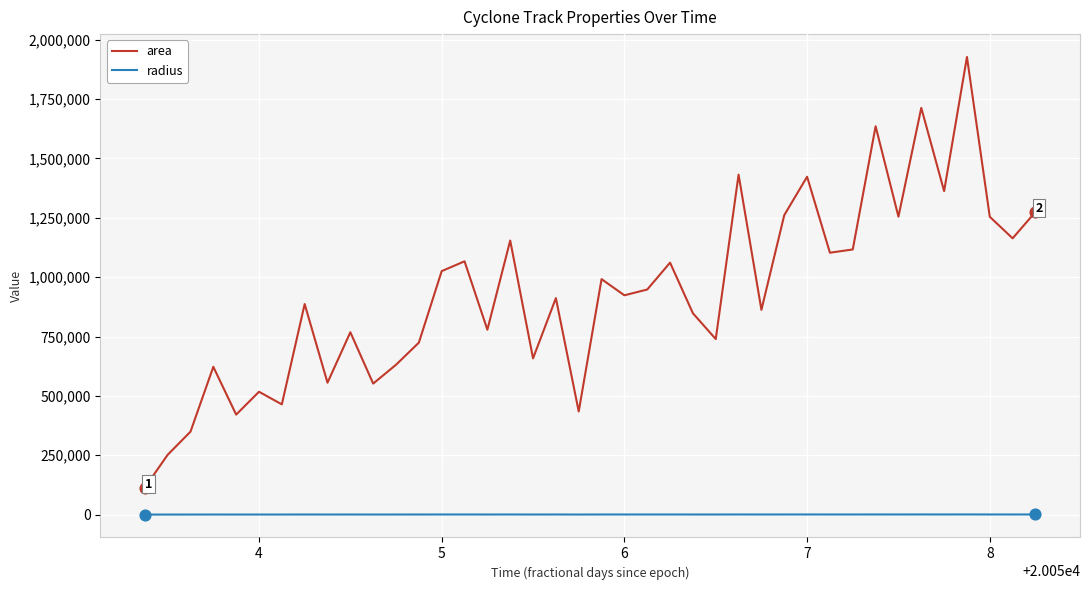

True or false: area and radius cross at least once.

False